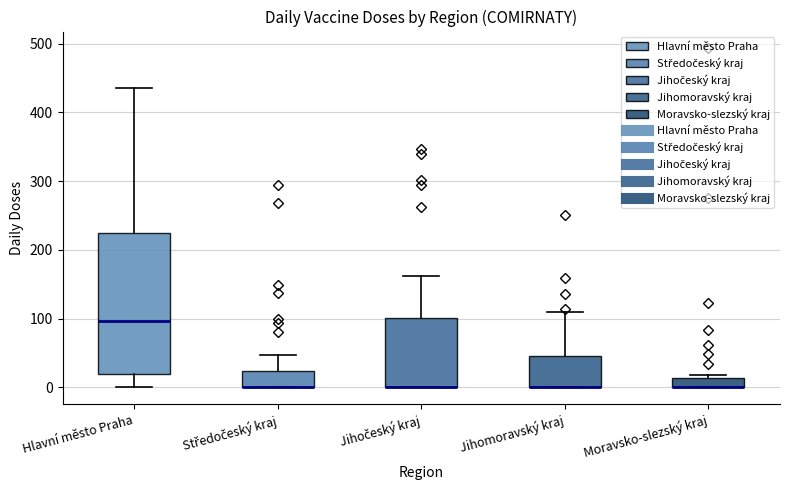

Where is the upper edge of the box for Středočeský kraj on the y-axis? The values are not printed on the chart, so give them approximately, as read against the axis.

20